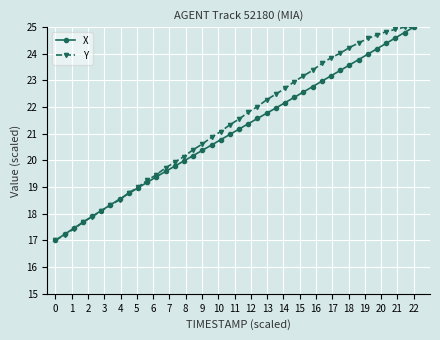

What is the value of the Y point at the 15th from the left?

20.1